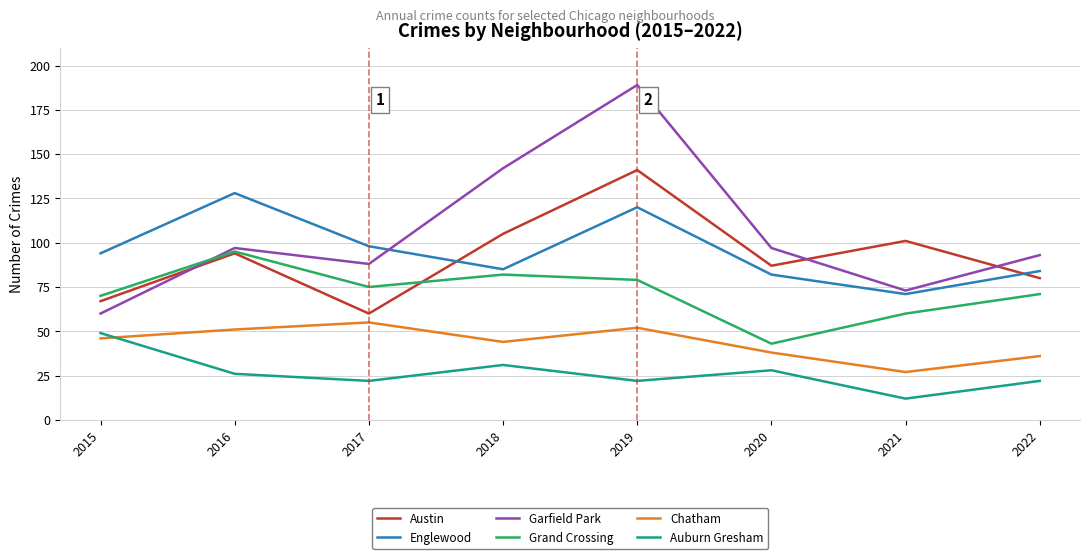

True or false: Grand Crossing has more than 1 points higher than both neighbors.

True